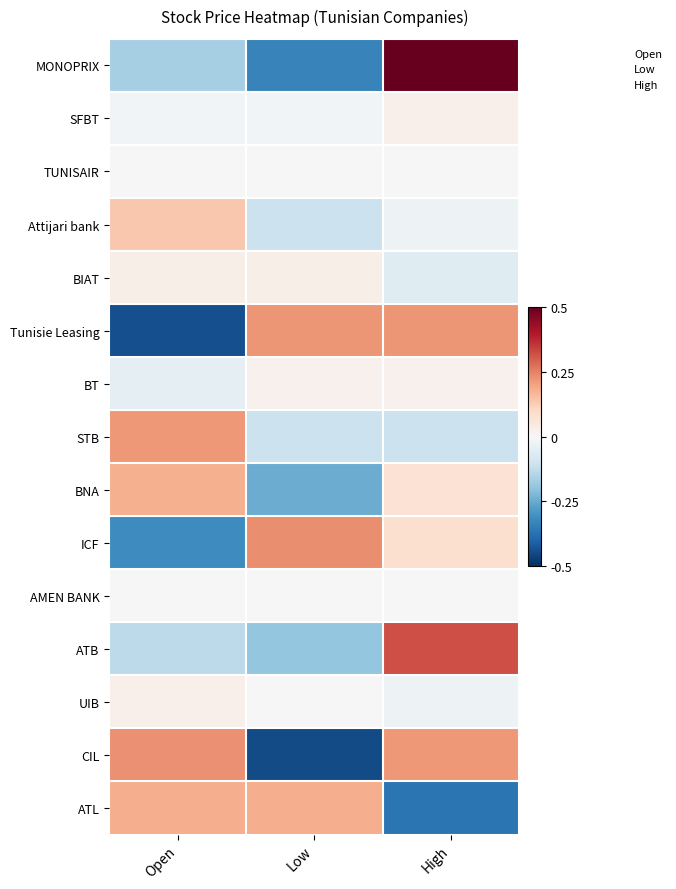

Reading right to left, transcribe all the data shown in this chart.

MONOPRIX: High=0.5	Low=-0.3	Open=-0.2
SFBT: High=0.0	Low=-0.0	Open=-0.0
TUNISAIR: High=0.0	Low=0.0	Open=0.0
Attijari bank: High=-0.0	Low=-0.1	Open=0.1
BIAT: High=-0.1	Low=0.0	Open=0.0
Tunisie Leasing: High=0.2	Low=0.2	Open=-0.4
BT: High=0.0	Low=0.0	Open=-0.0
STB: High=-0.1	Low=-0.1	Open=0.2
BNA: High=0.1	Low=-0.2	Open=0.2
ICF: High=0.1	Low=0.2	Open=-0.3
AMEN BANK: High=0.0	Low=0.0	Open=0.0
ATB: High=0.3	Low=-0.2	Open=-0.1
UIB: High=-0.0	Low=0.0	Open=0.0
CIL: High=0.2	Low=-0.4	Open=0.2
ATL: High=-0.4	Low=0.2	Open=0.2